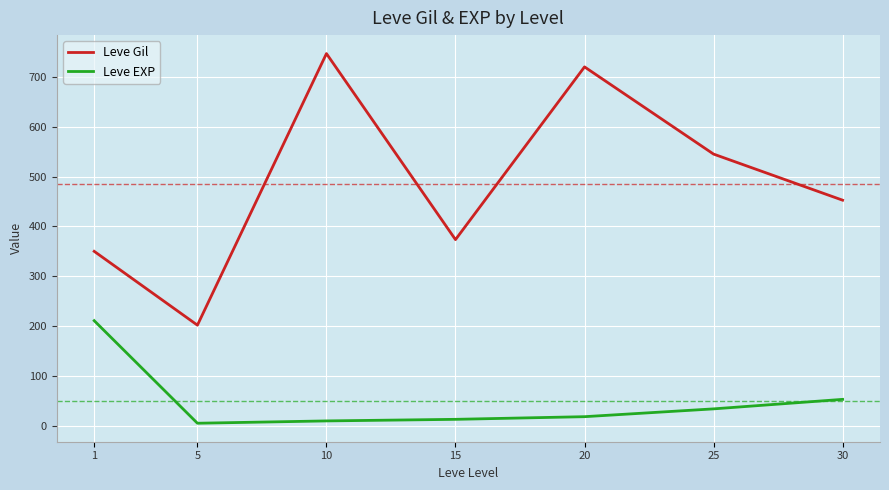

Rank the series by their maximum value, from lowest to highest.

Leve EXP, Leve Gil